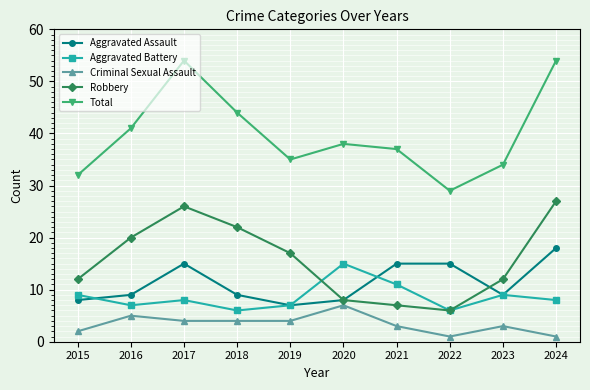

Where is the first local minimum for Aggravated Assault?

2019